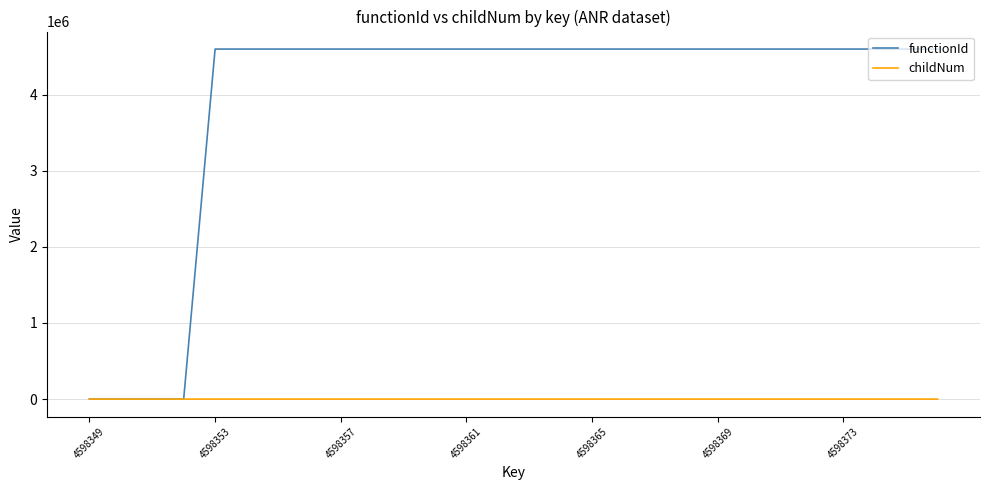

Rank the series by their average value, from lowest to highest.

childNum, functionId